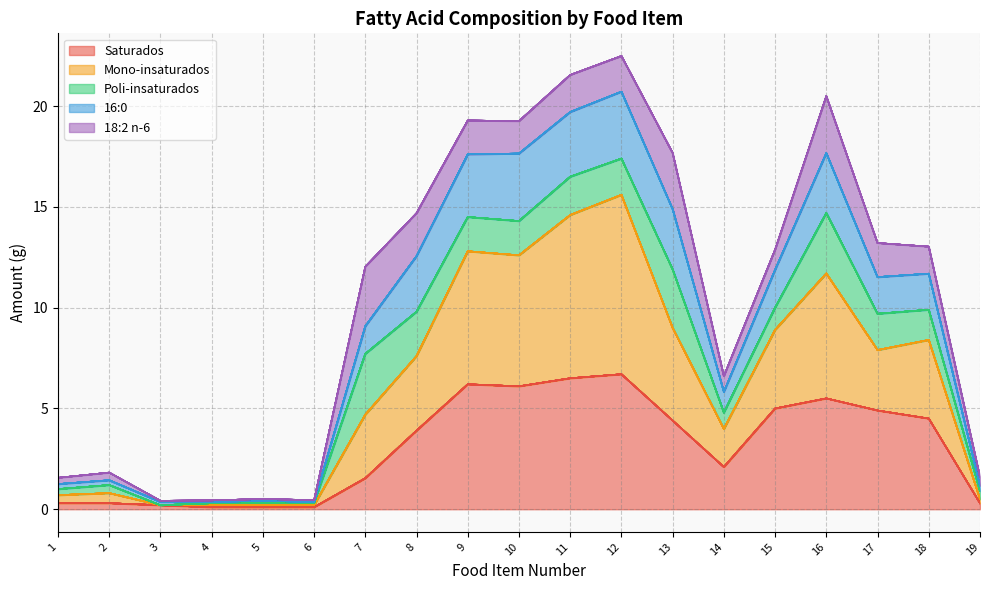

What are all the series names shown in the legend?

Saturados, Mono-insaturados, Poli-insaturados, 16:0, 18:2 n-6